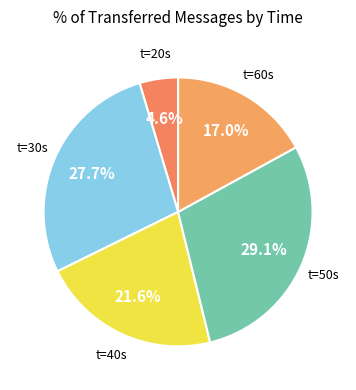

Approximately how many times larger is the value at t=40s compared to t=60s?

1.3